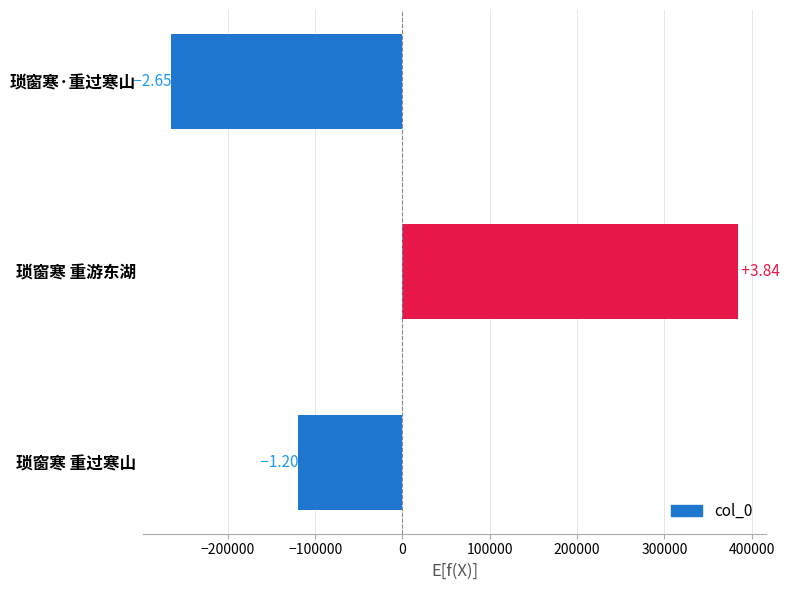

How many bars are there in total?

3